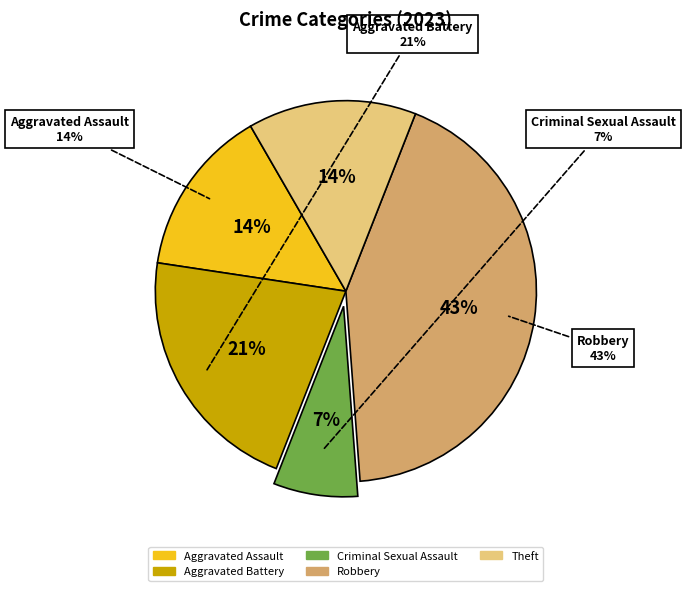

Does Aggravated Battery account for over 50% of the chart?

No